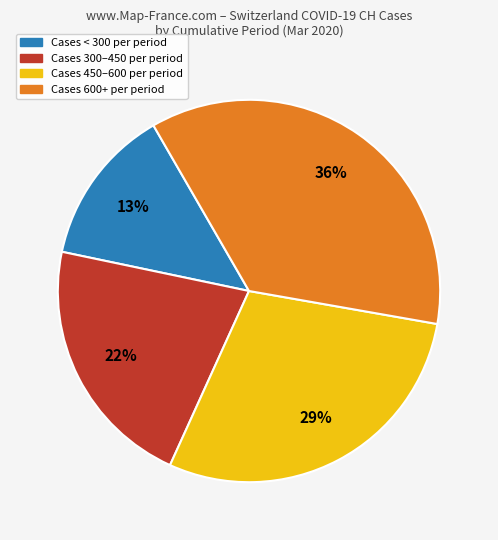

Is the sum of Cases 600+ per period and Cases < 300 per period greater than half?

No